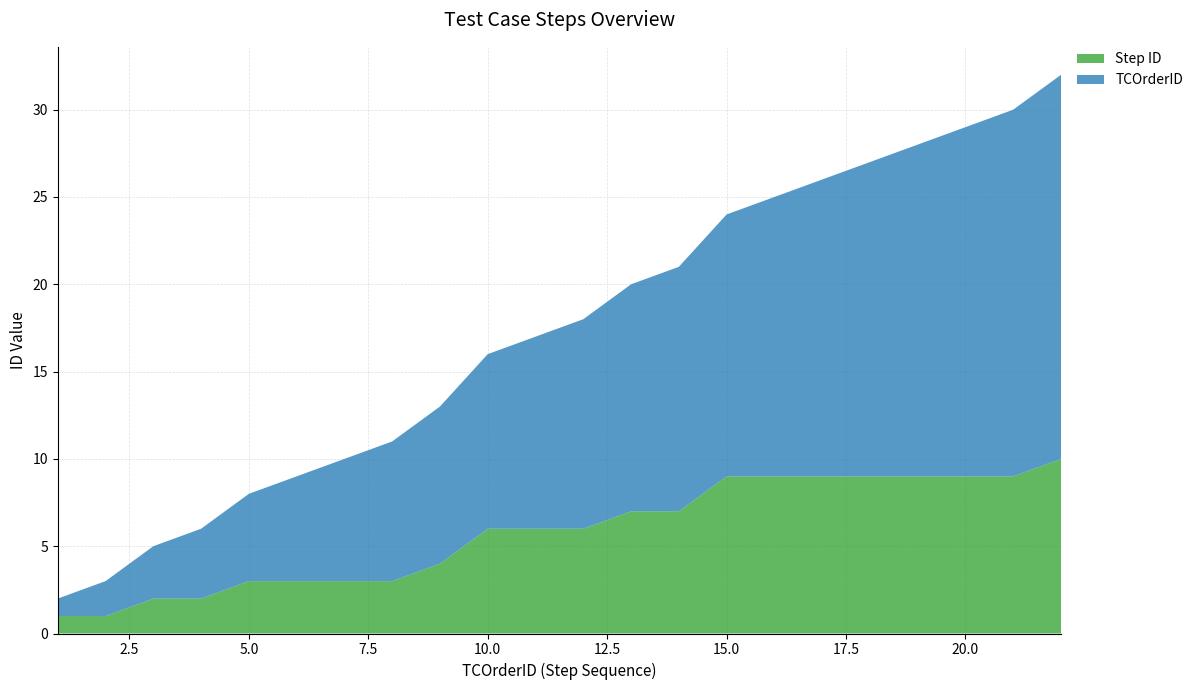

Reading left to right, list all the values displayed in this chart.

TCOrderID: 1	2	3	4	5	6	7	8	9	10	11	12	13	14	15	16	17	18	19	20	21	22
Step ID: 1	1	2	2	3	3	3	3	4	6	6	6	7	7	9	9	9	9	9	9	9	10